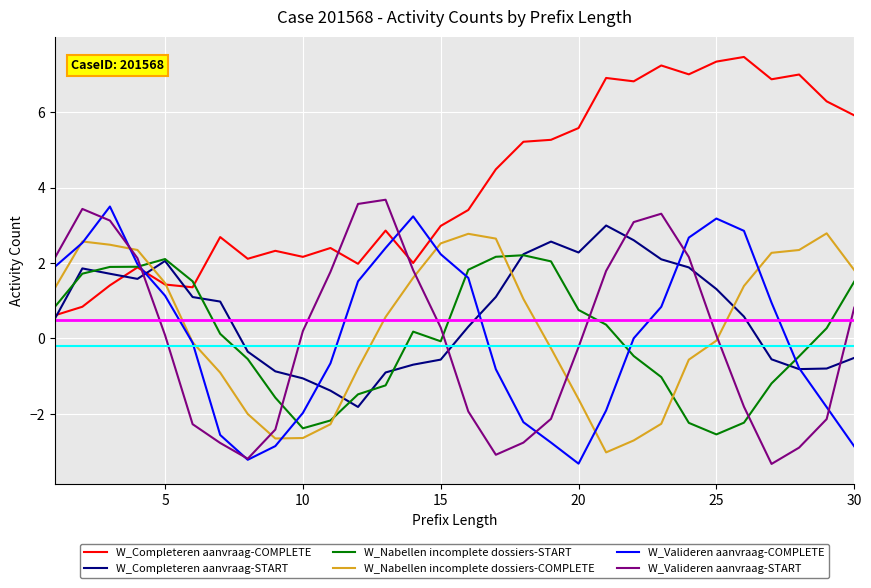

What is the difference between the second highest and second lowest values in the W_Nabellen incomplete dossiers-START series?

4.5